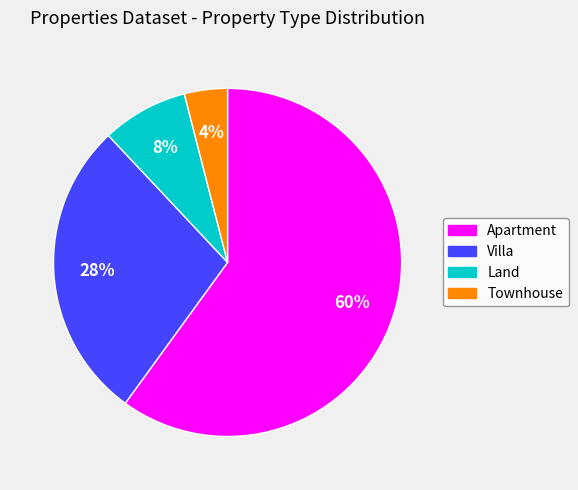

Which slice represents more than half of the pie?

Apartment